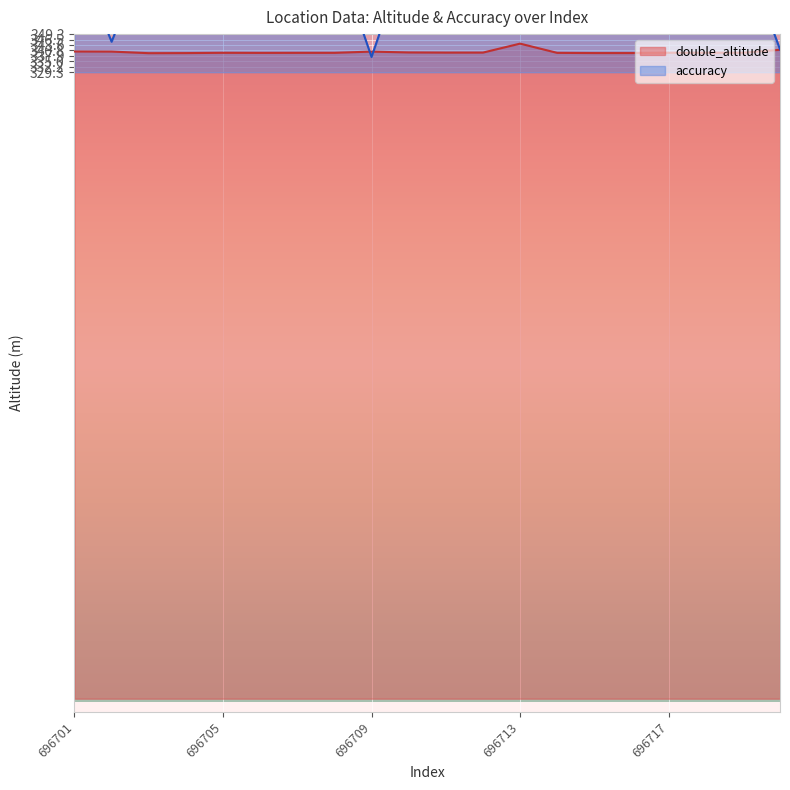

Which category has the highest value across all series?

696701